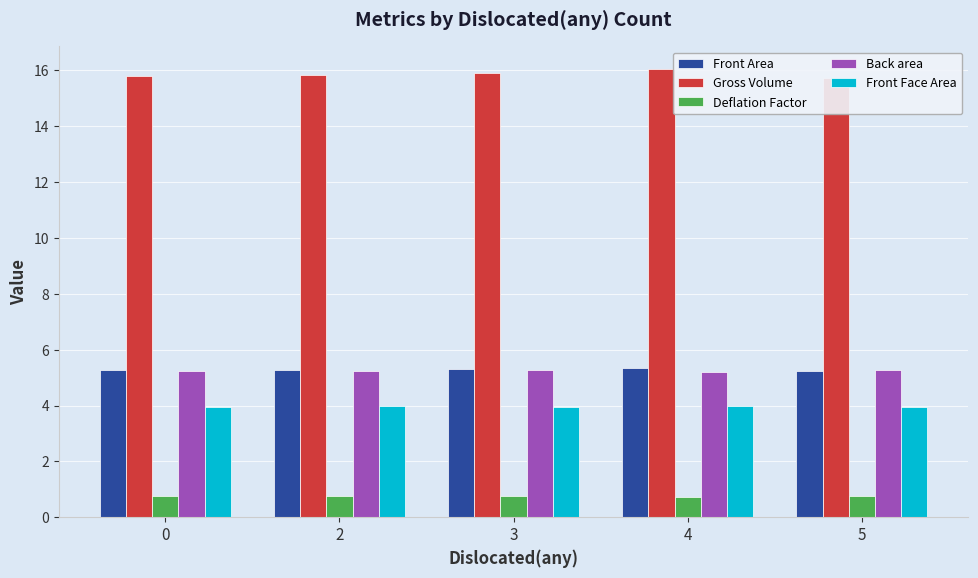

How many bars are there in each group?

5